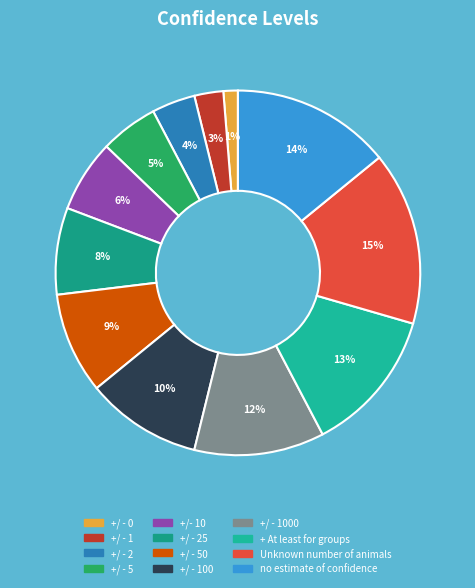

Rank the categories by value from highest to lowest.

Unknown number of animals, no estimate of confidence, + At least for groups, +/ - 1000, +/ - 100, +/ - 50, +/ - 25, +/- 10, +/ - 5, +/ - 2, +/ - 1, +/ - 0